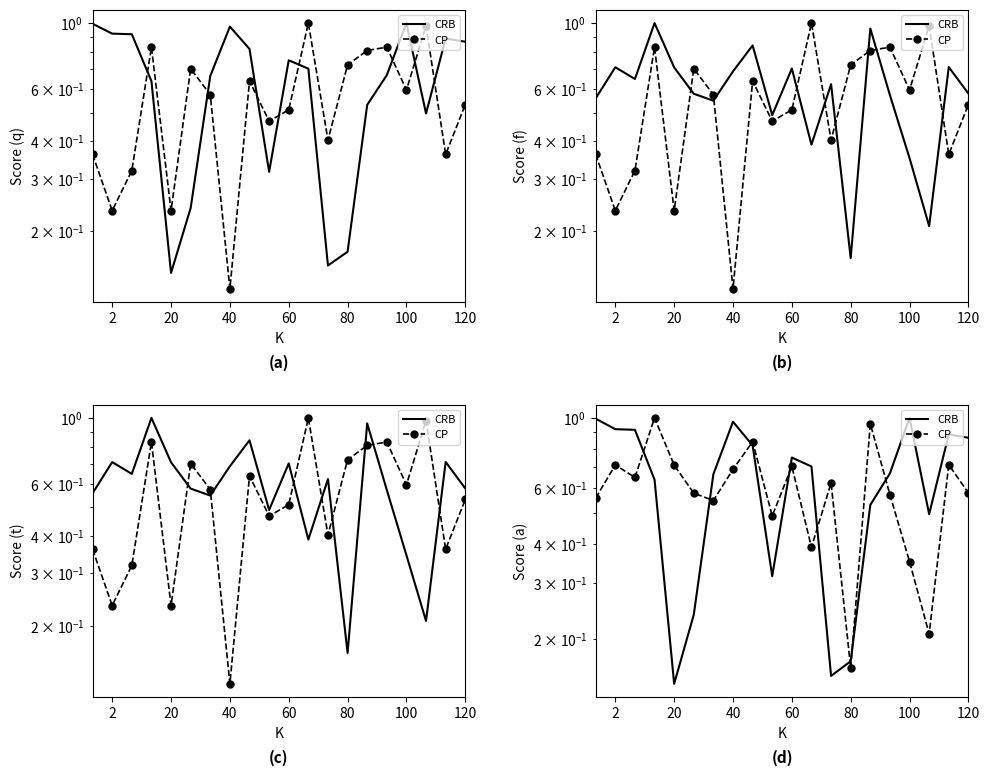

In CRB, how many points are higher than both neighbors (excluding endpoints)?

4